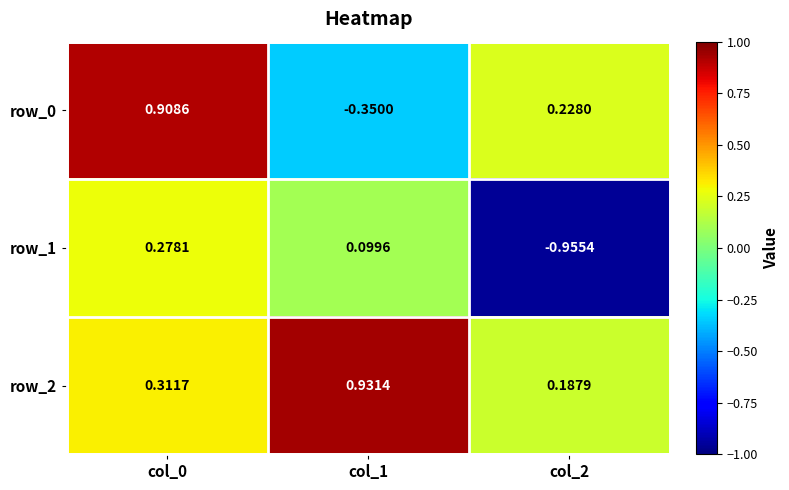

What is the difference between the maximum and minimum values in the row_0 series?

1.3